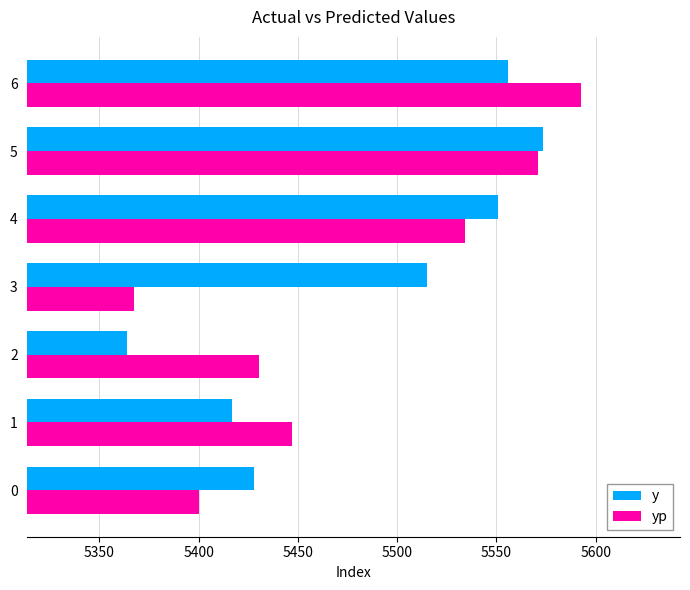

Between 1 and 6, which series saw the biggest shift?

yp